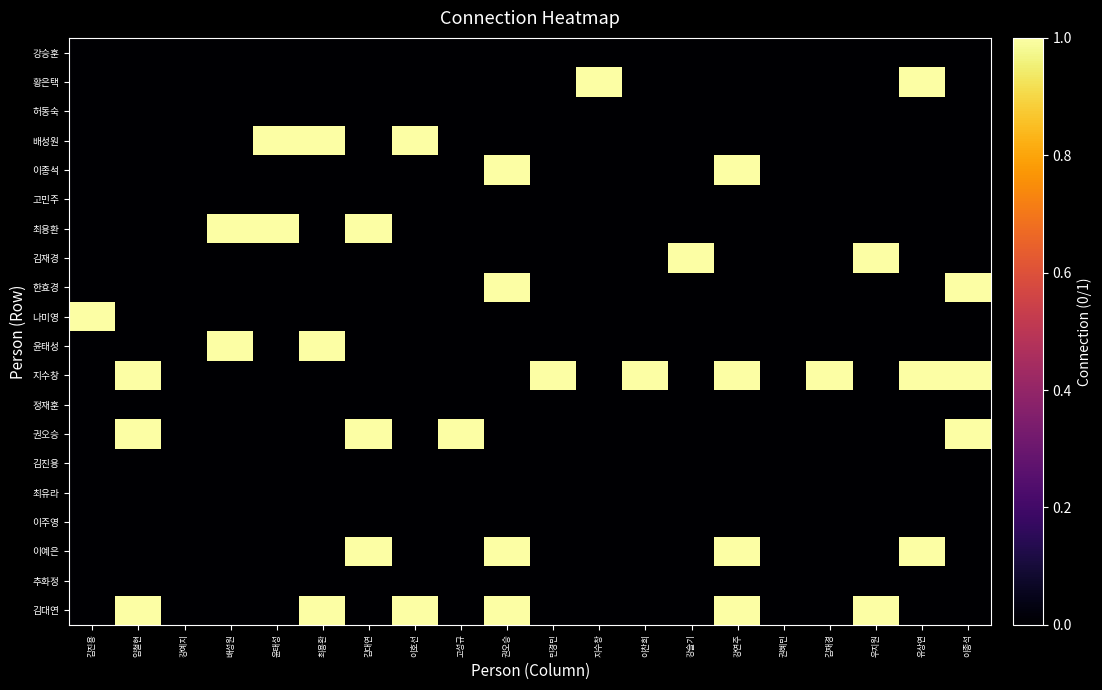

Which label corresponds to the largest value in the chart?

지수창